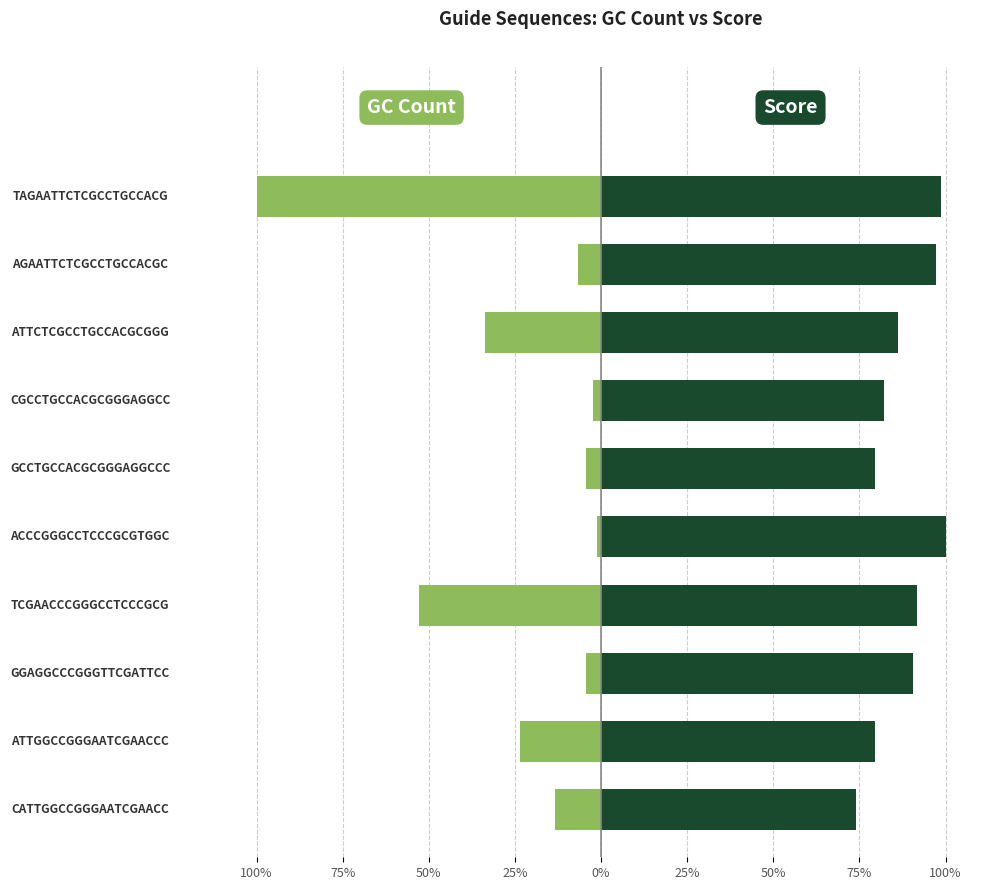

What is the average value of the GC count series?

-24.3